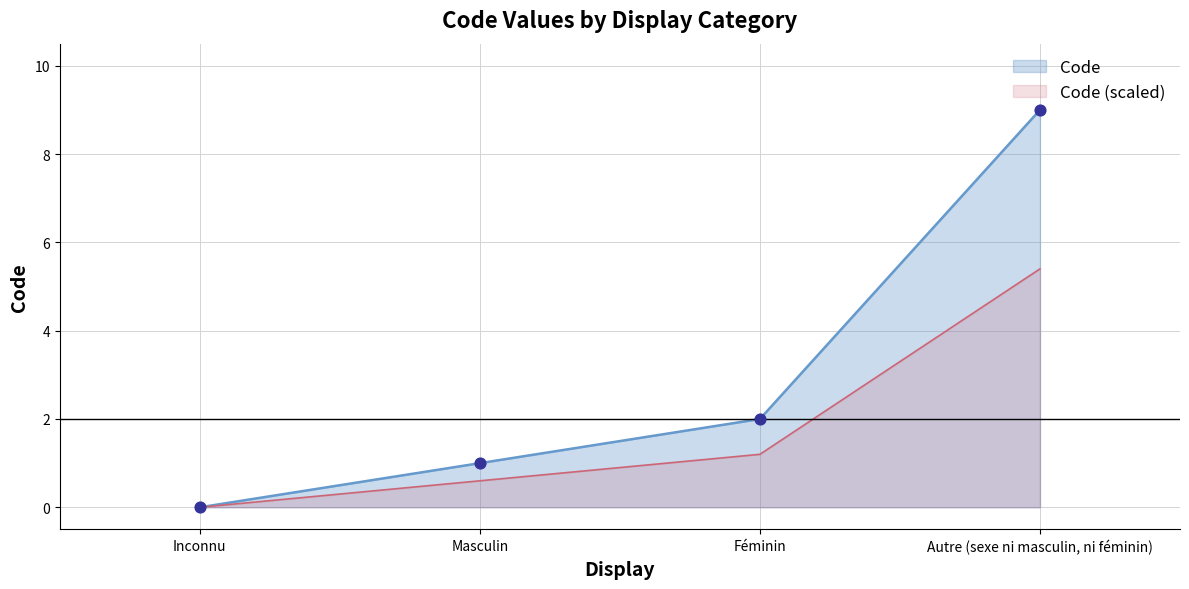

What is the change in value from Inconnu to Féminin?

+2